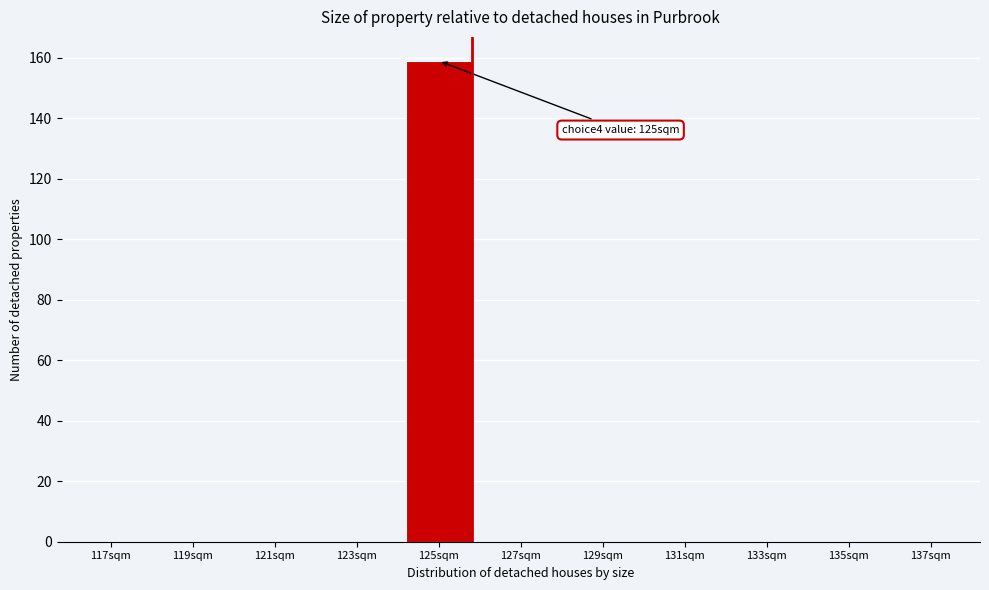

Reading left to right, what are all the values shown in this chart?

117sqm=0	119sqm=0	121sqm=0	123sqm=0	125sqm=159	127sqm=0	129sqm=0	131sqm=0	133sqm=0	135sqm=0	137sqm=0